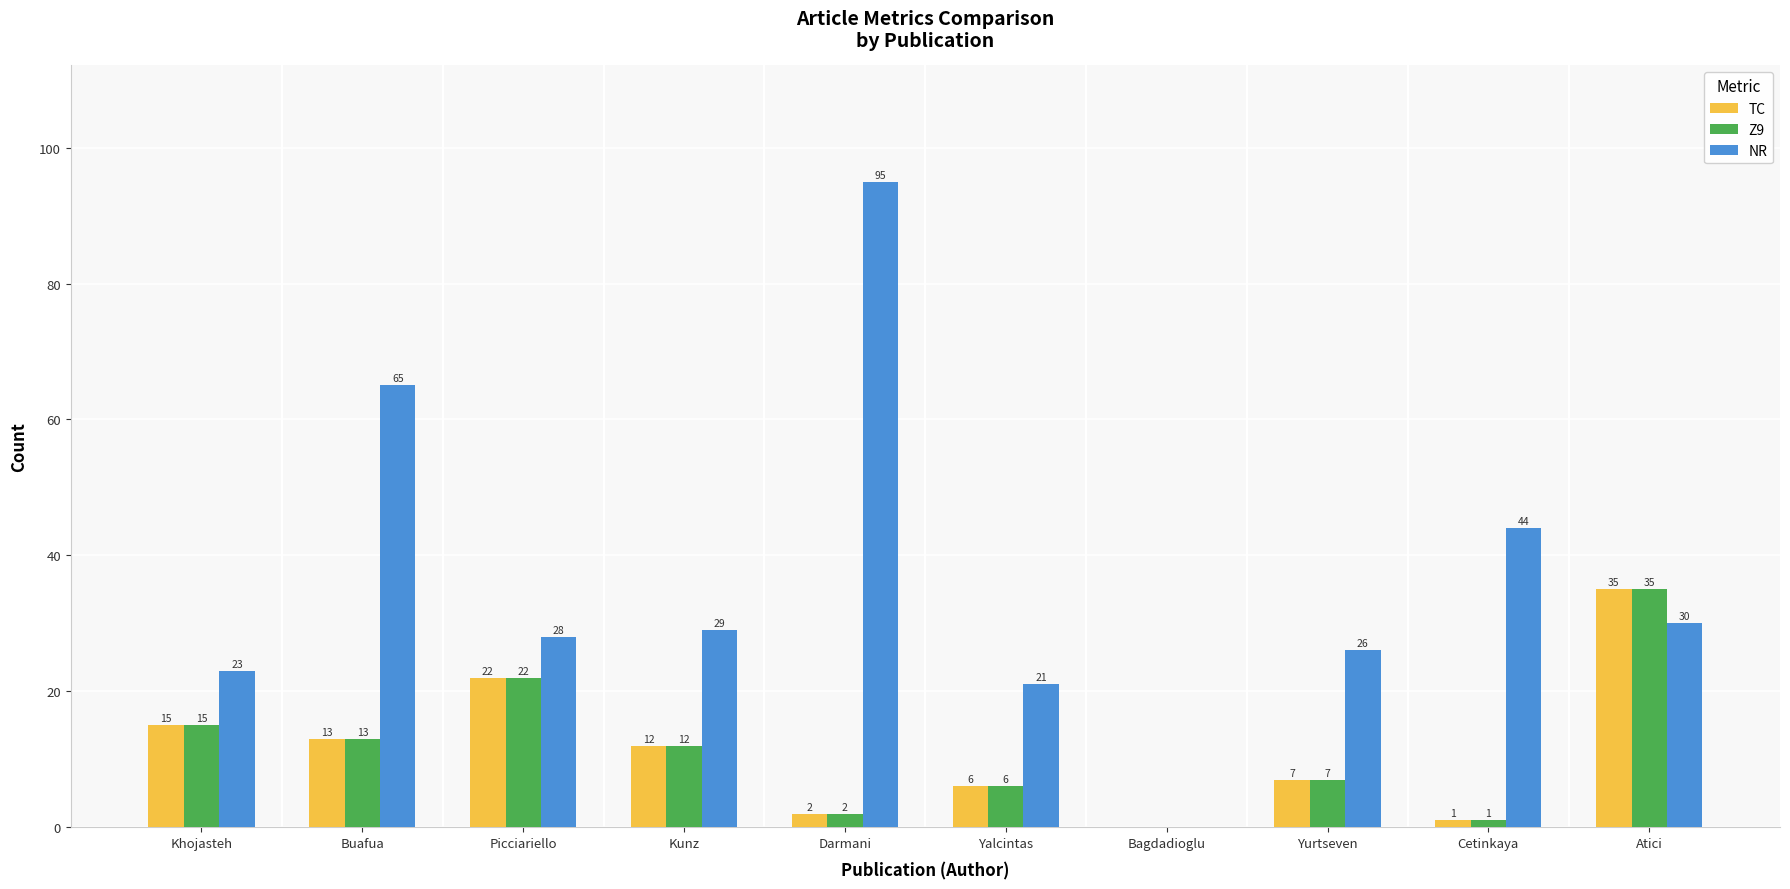

At which category is the sum across all series the highest?

Atici